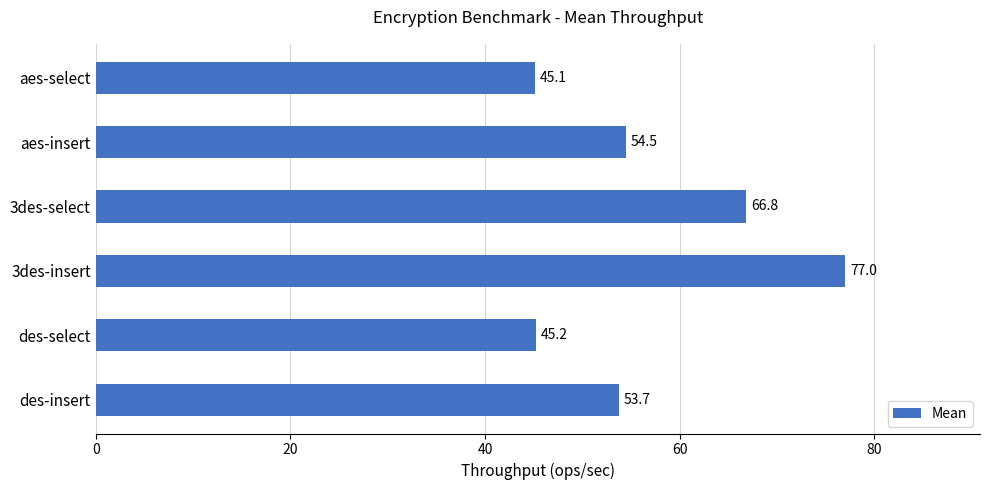

List the labels in order of value, smallest first.

aes-select, des-select, des-insert, aes-insert, 3des-select, 3des-insert